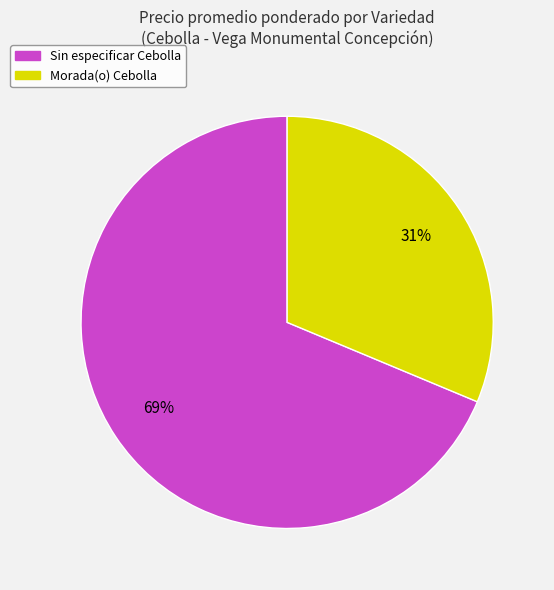

To the nearest percent, what is the combined percentage of Sin especificar Cebolla and Morada(o) Cebolla?

100%